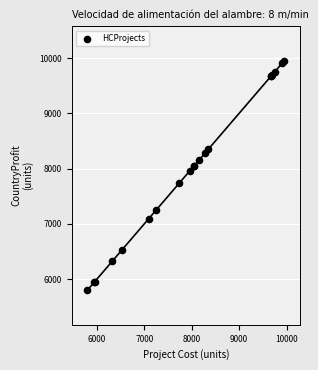

What Y value in the scatter plot is closest to 7875?

7956